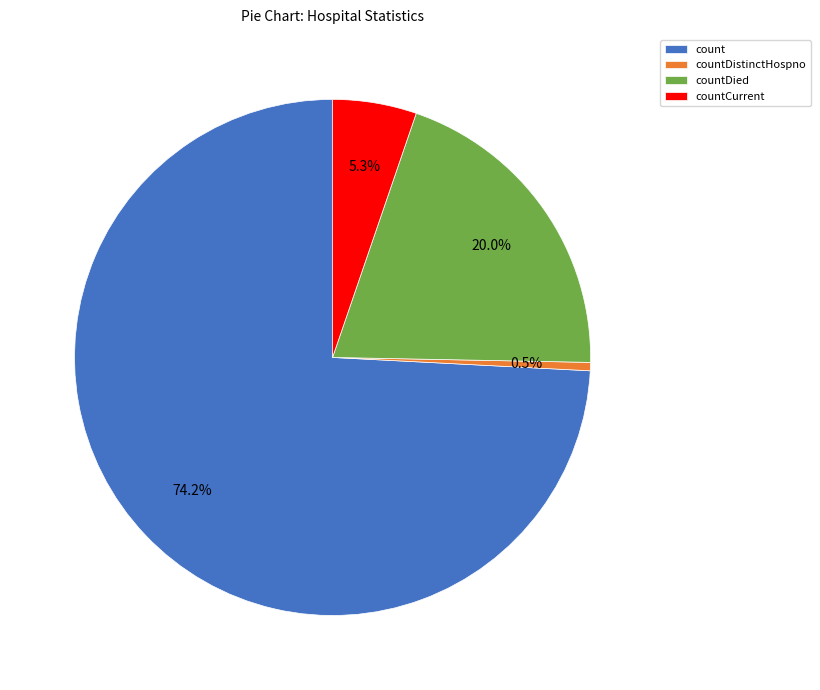

To the nearest percent, what is the difference between the countDied and countCurrent slice percentages?

15%